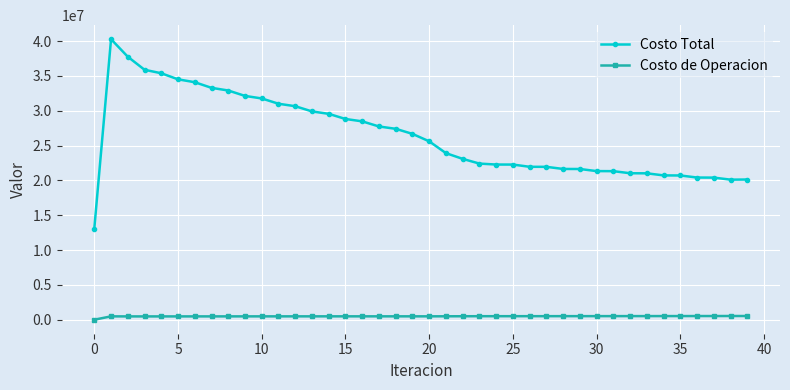

How many categories are shown in the chart?

40